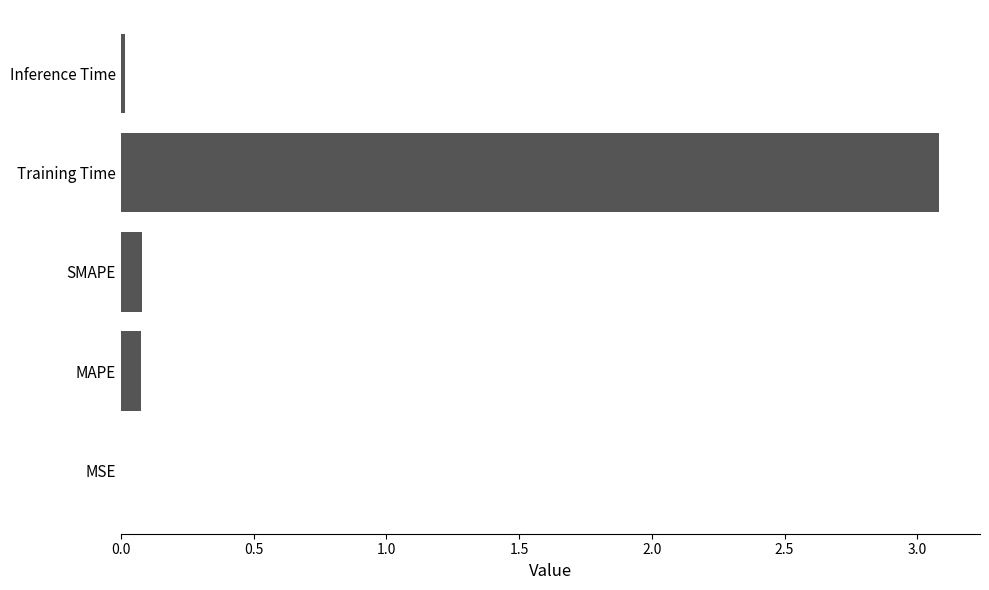

What is the approximate value at Training Time?

3.1